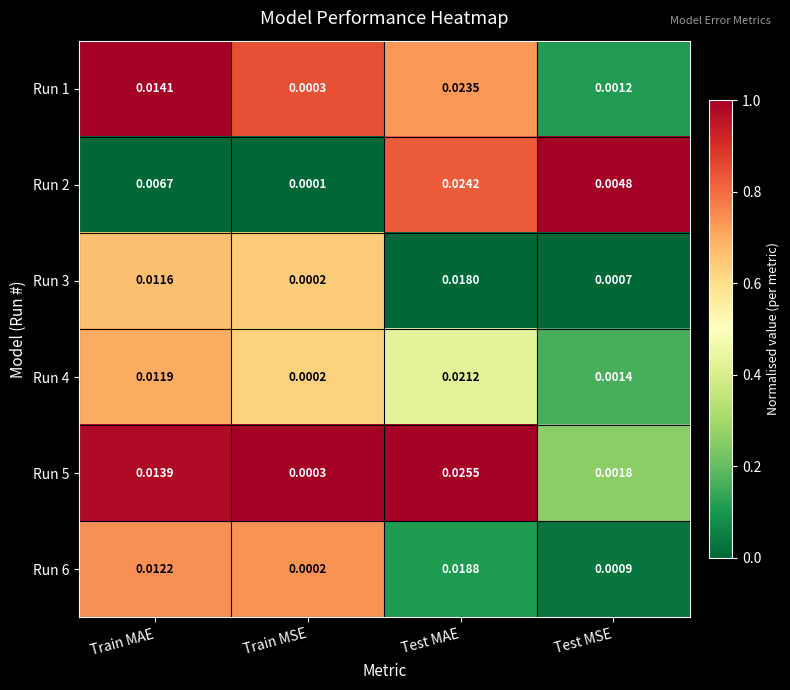

At which category is the sum across all series the highest?

Test MAE